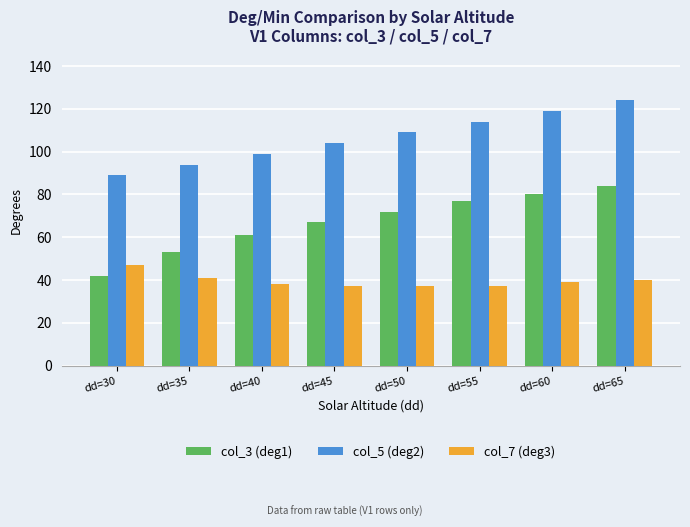

Reading left to right, transcribe all the data shown in this chart.

col_3 (deg1): dd=30=42	dd=35=53	dd=40=61	dd=45=67	dd=50=72	dd=55=77	dd=60=80	dd=65=84
col_5 (deg2): dd=30=89	dd=35=94	dd=40=99	dd=45=104	dd=50=109	dd=55=114	dd=60=119	dd=65=124
col_7 (deg3): dd=30=47	dd=35=41	dd=40=38	dd=45=37	dd=50=37	dd=55=37	dd=60=39	dd=65=40